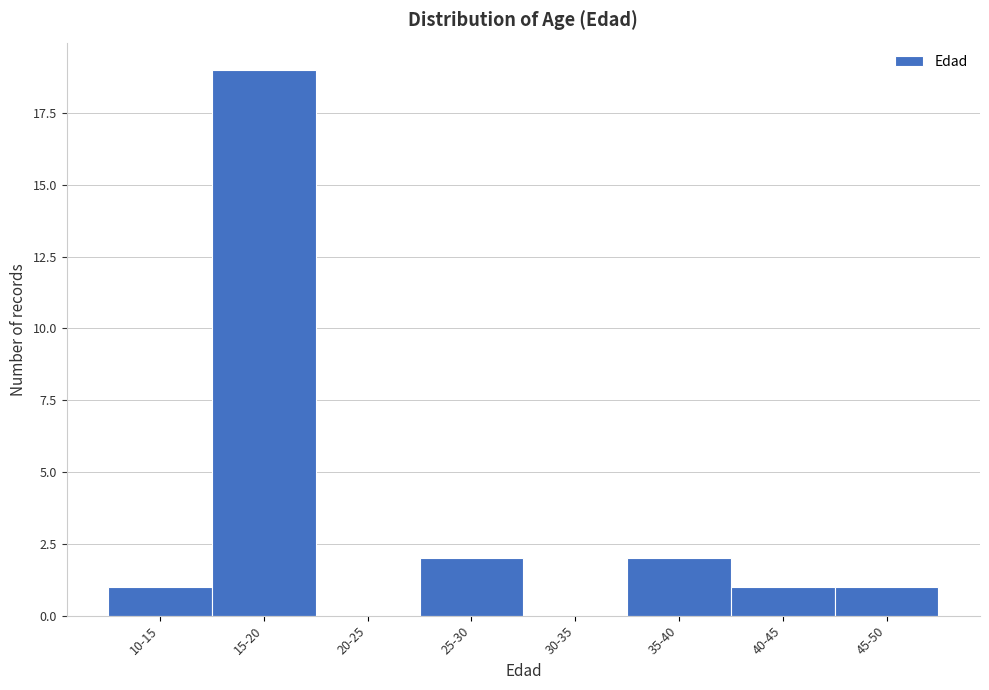

Reading right to left, list all the values displayed in this chart.

45-50=1	40-45=1	35-40=2	30-35=0	25-30=2	20-25=0	15-20=19	10-15=1